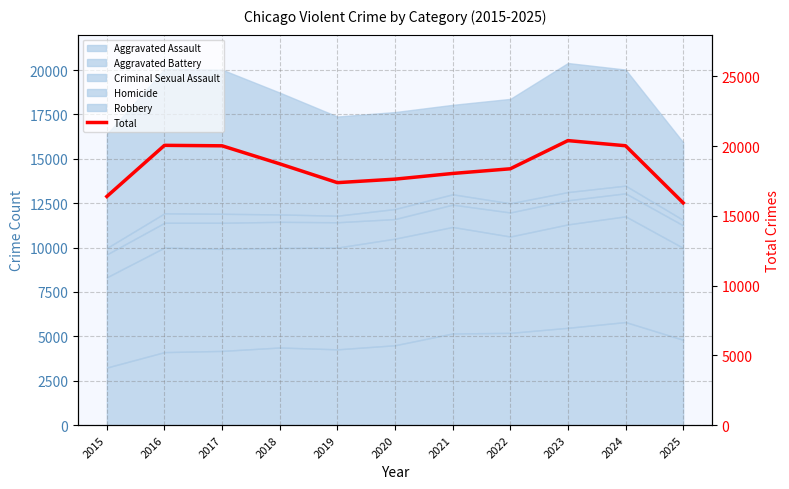

What is the change in value from 2015 to 2022?

+1985